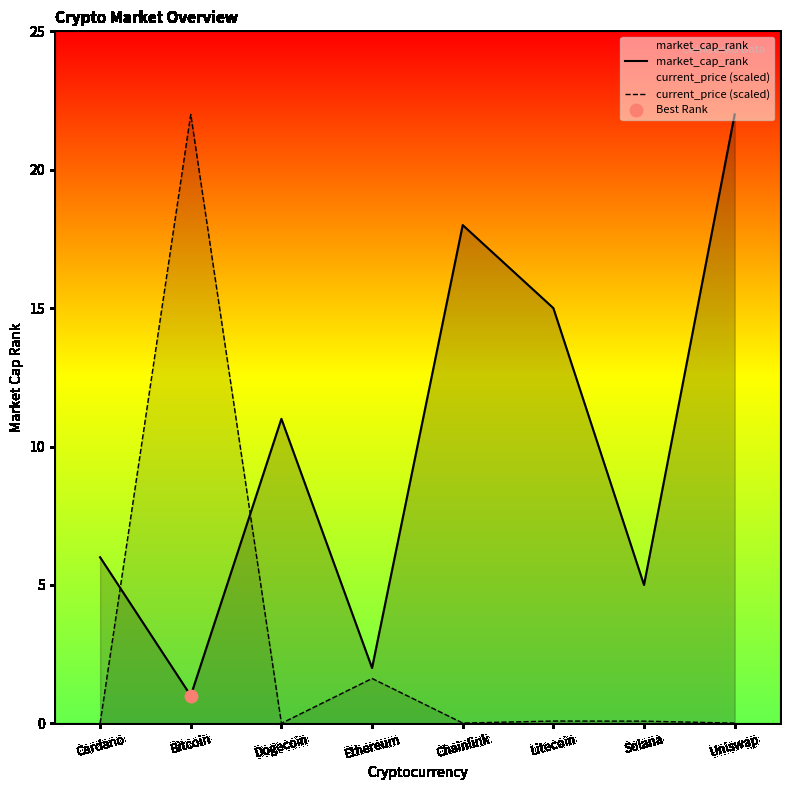

What are all the series names shown in the legend?

market_cap_rank, current_price (scaled)